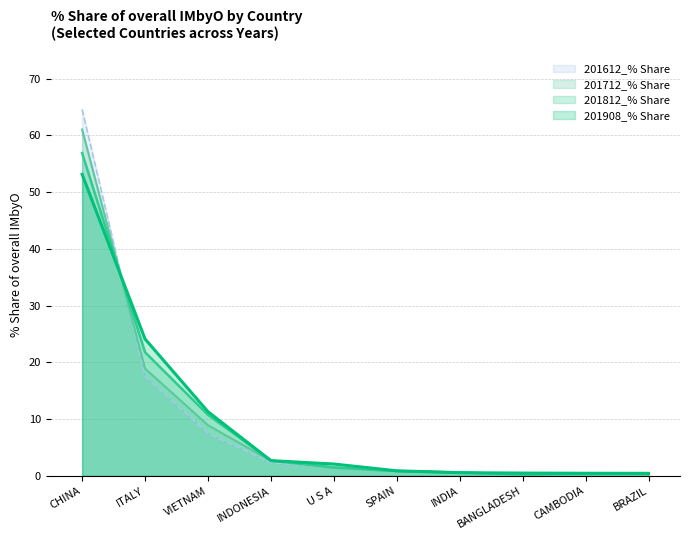

What are all the series names shown in the legend?

201612_% Share, 201712_% Share, 201812_% Share, 201908_% Share